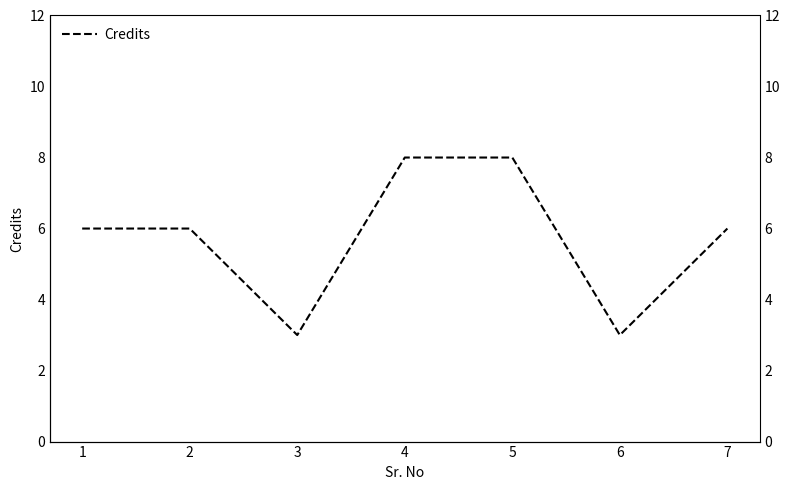

What is the change in value from 4 to 7?

-2